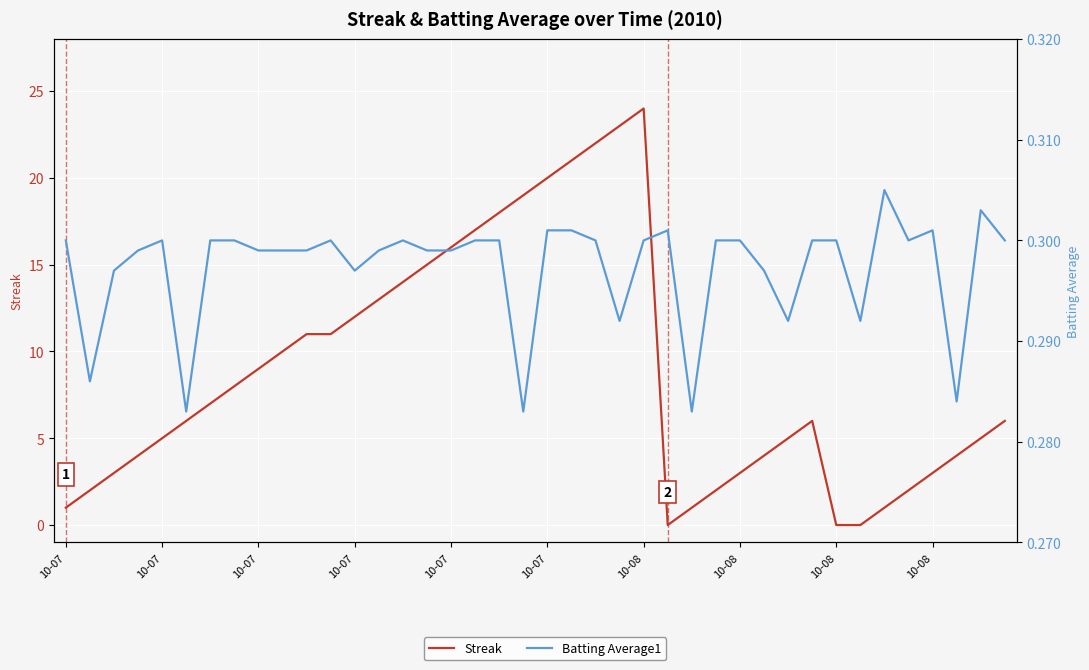

True or false: Batting Average1 has a value of 0.3 at 13.

True